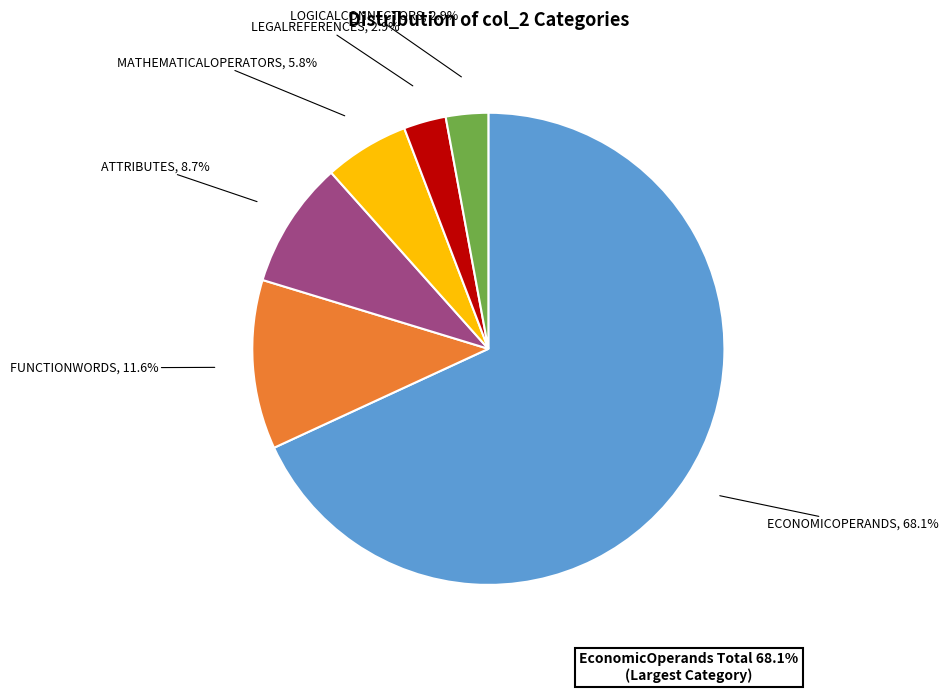

Does any single category account for the majority?

Yes